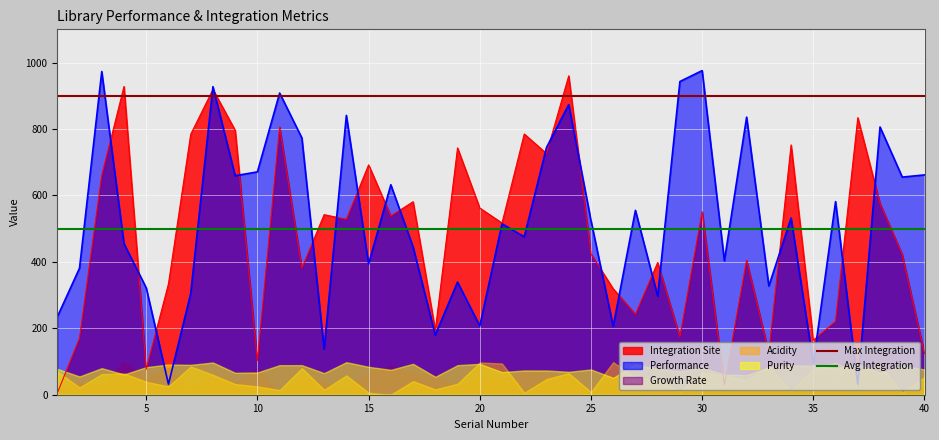

What is the maximum value for Integration Site?

960.0